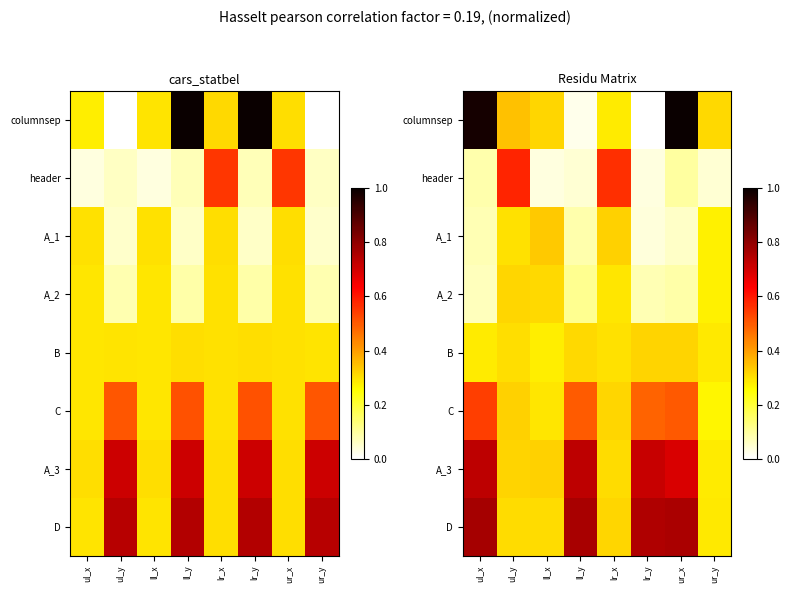

Count the number of categories in the chart.

8